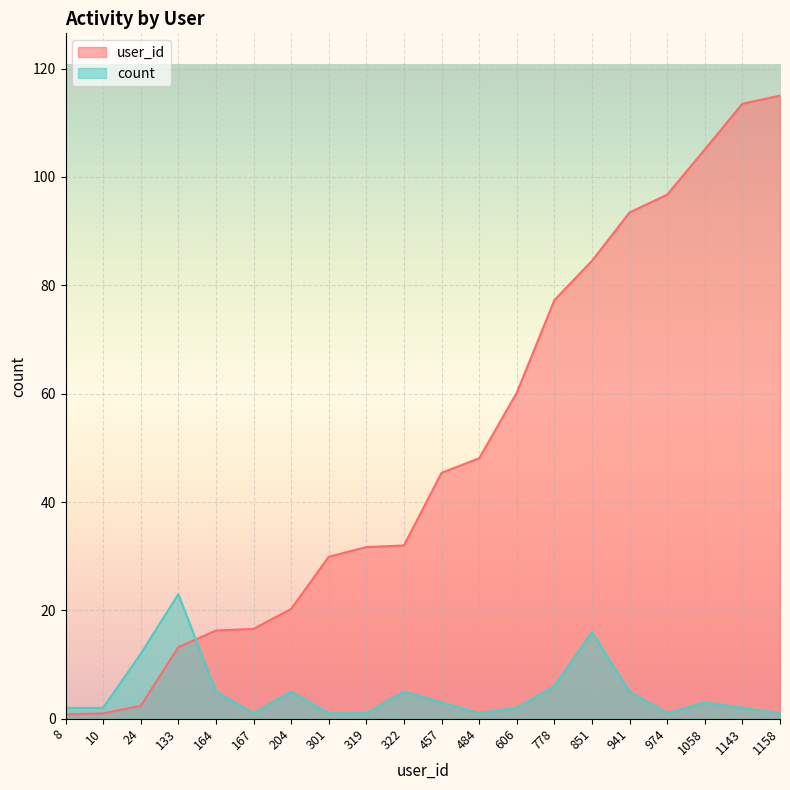

What is the minimum value for count?

1.0